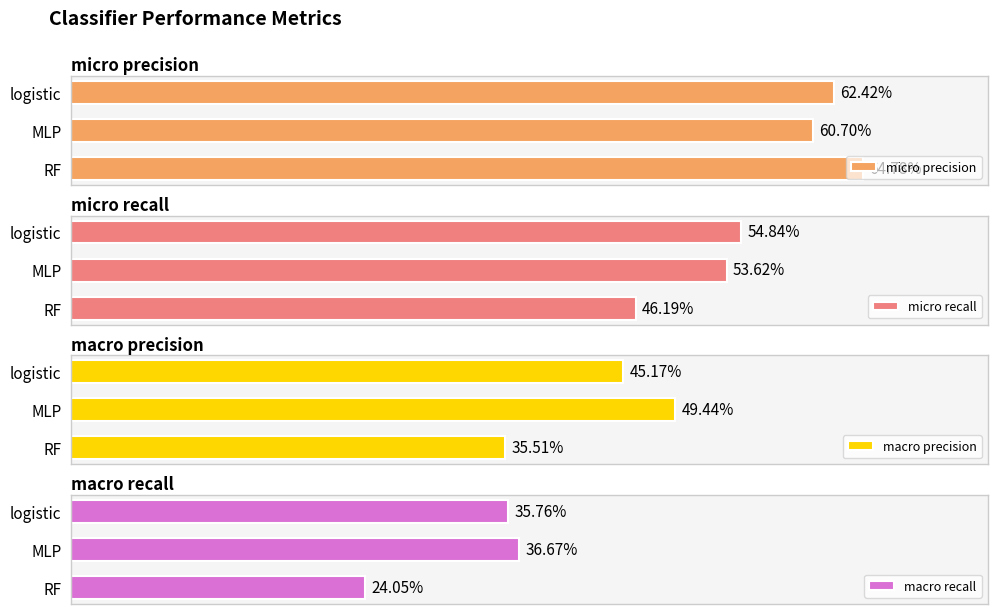

Which series has the largest range (max minus min)?

macro precision